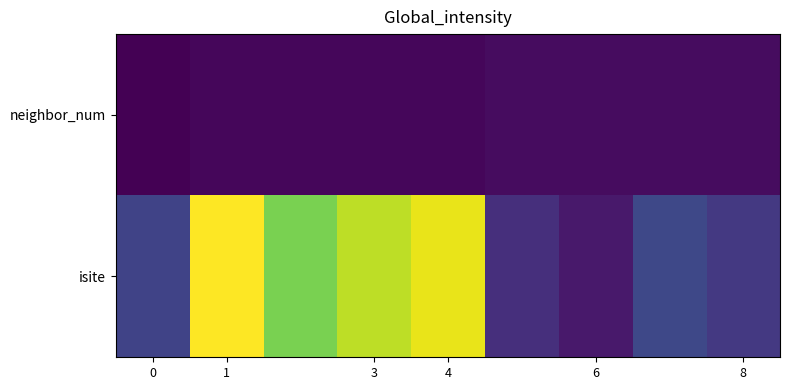

Reading left to right, extract all data points from this chart.

neighbor_num: 0	1	1	1	1	2	2	2	2
isite: 12	60	48	54	58	8	4	13	10